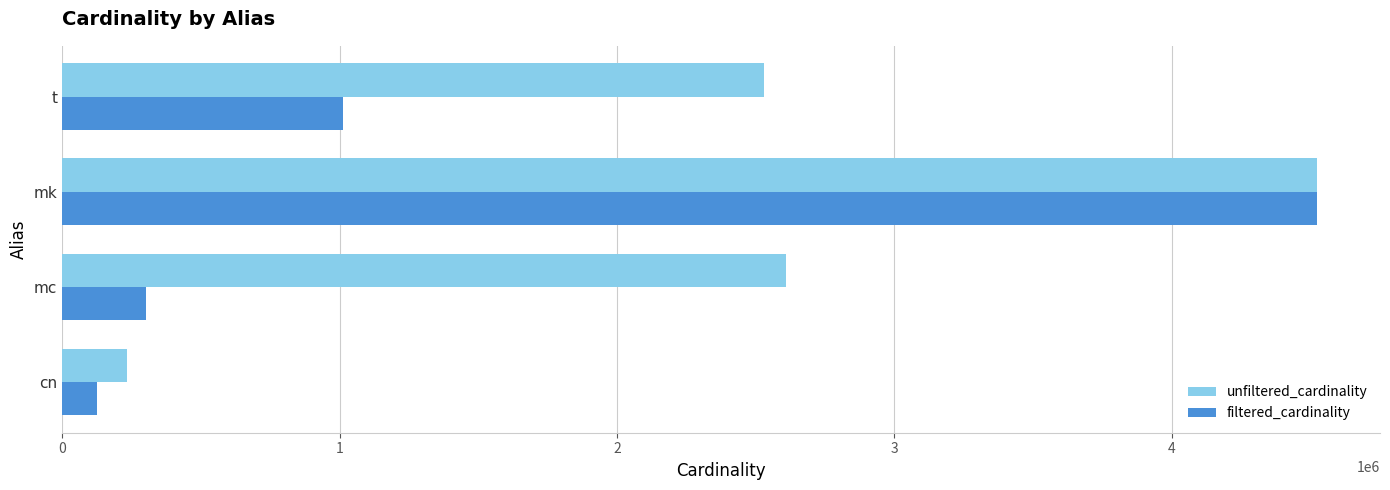

At how many categories does at least one series exceed 778766?

3